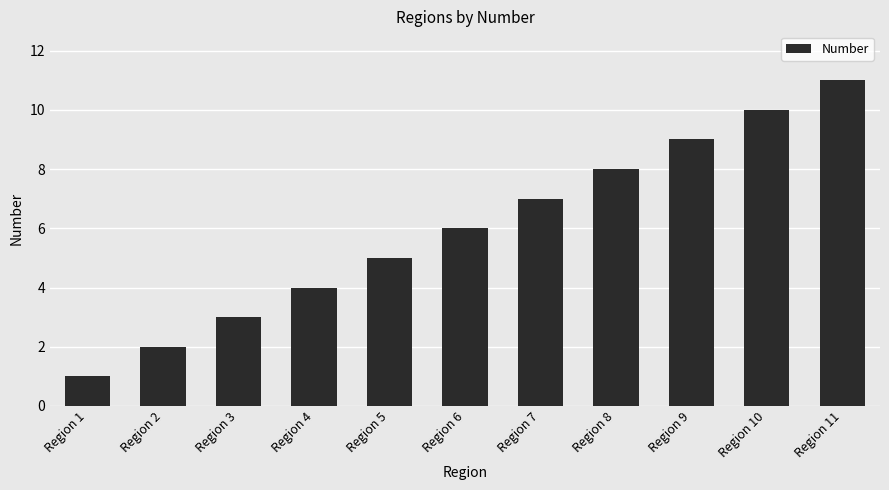

What is the change in value from Region 4 to Region 5?

+1